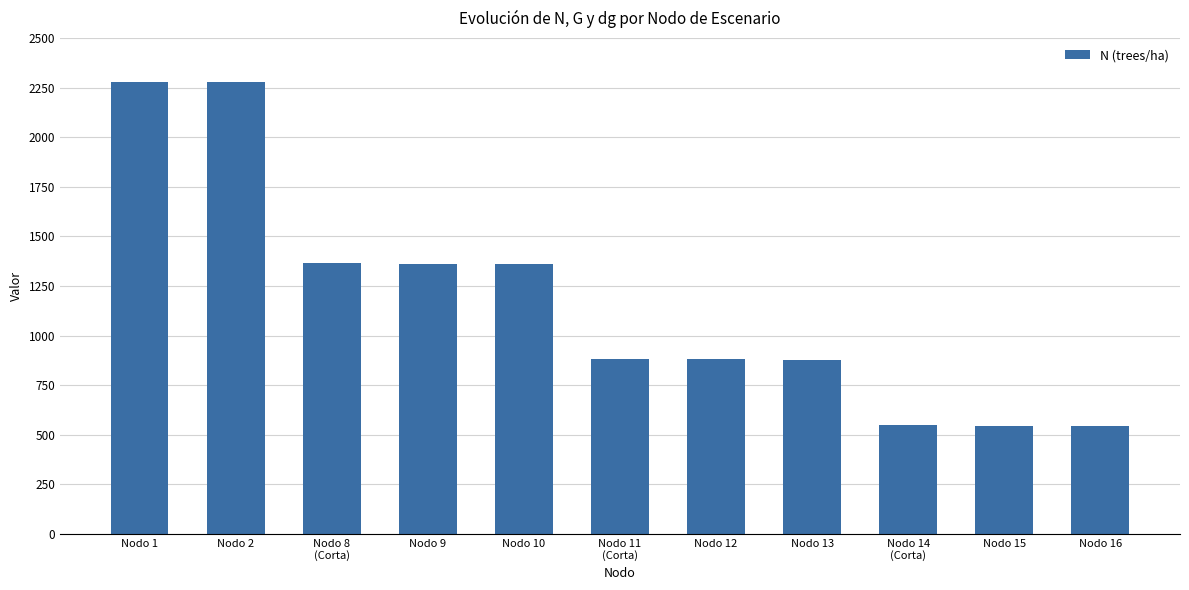

What is the difference between the second highest and second lowest values?

1733.2